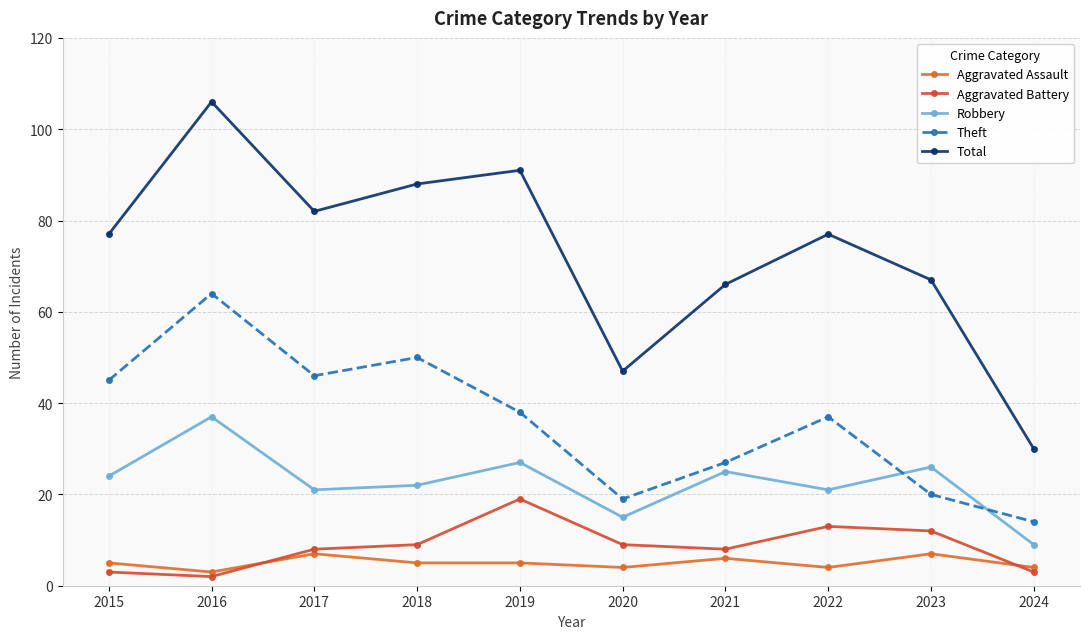

Is the value of Aggravated Assault at 2019 greater than the value of Total at 2016?

No